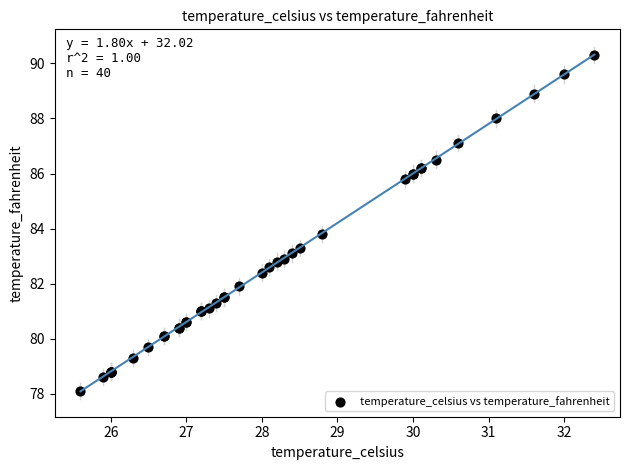

What Y value in the scatter plot is closest to 84?

83.8